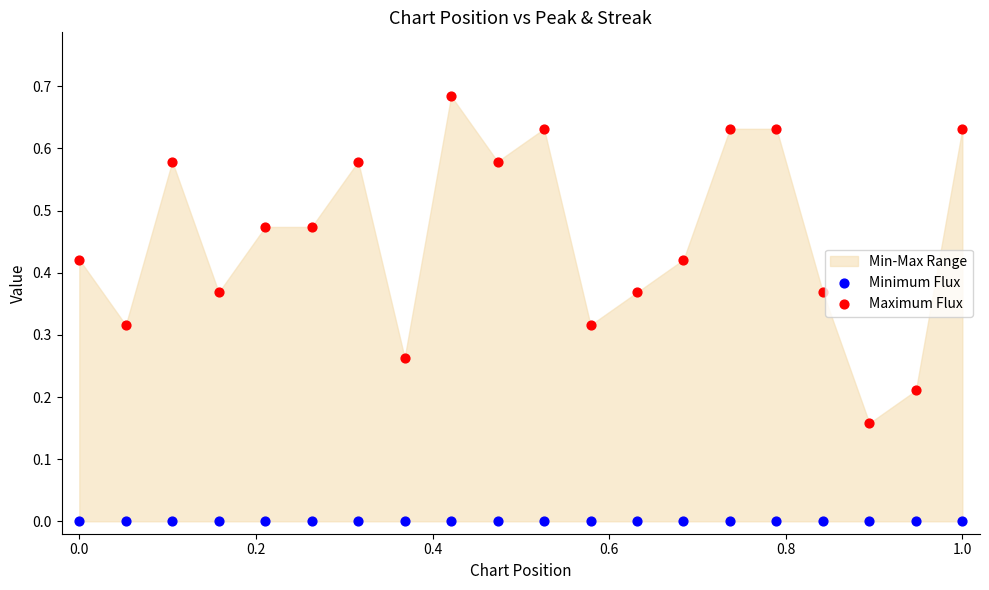

Which series reaches the maximum Y coordinate?

Maximum Flux